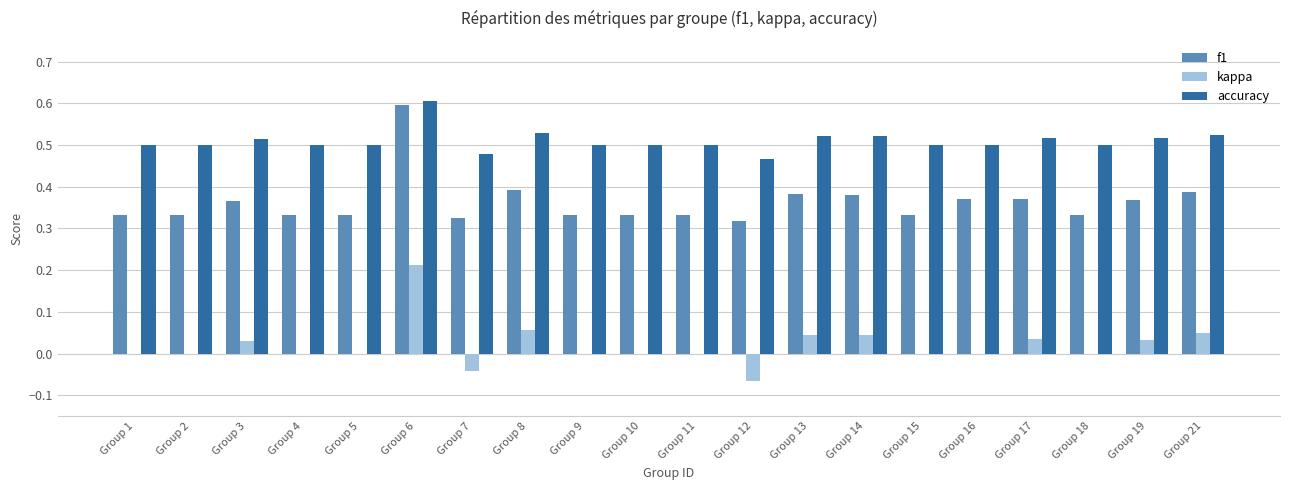

At which category is the sum across all series the highest?

Group 6